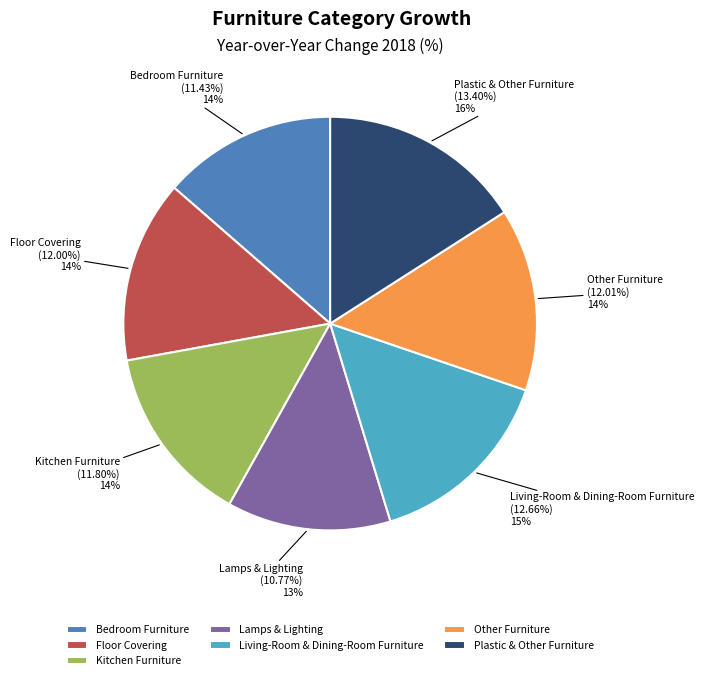

Does Bedroom Furniture represent more than half of the total?

No